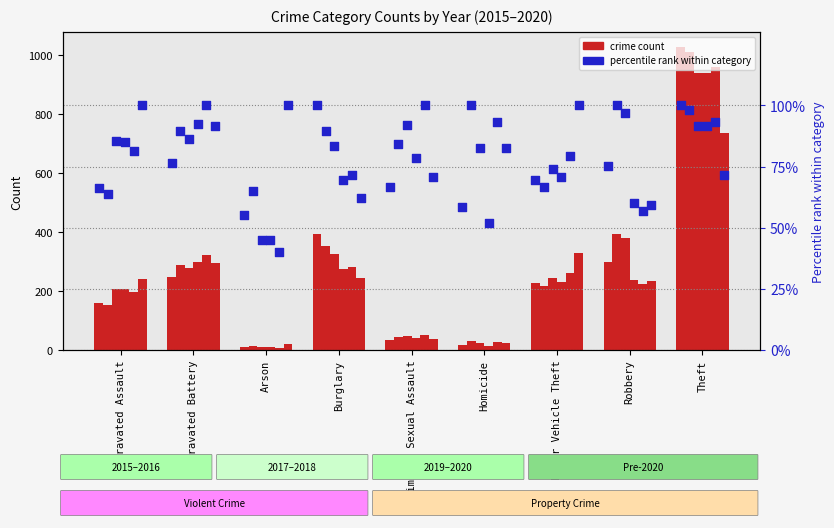

What is the change in value from Aggravated Assault to Arson?

-11.1